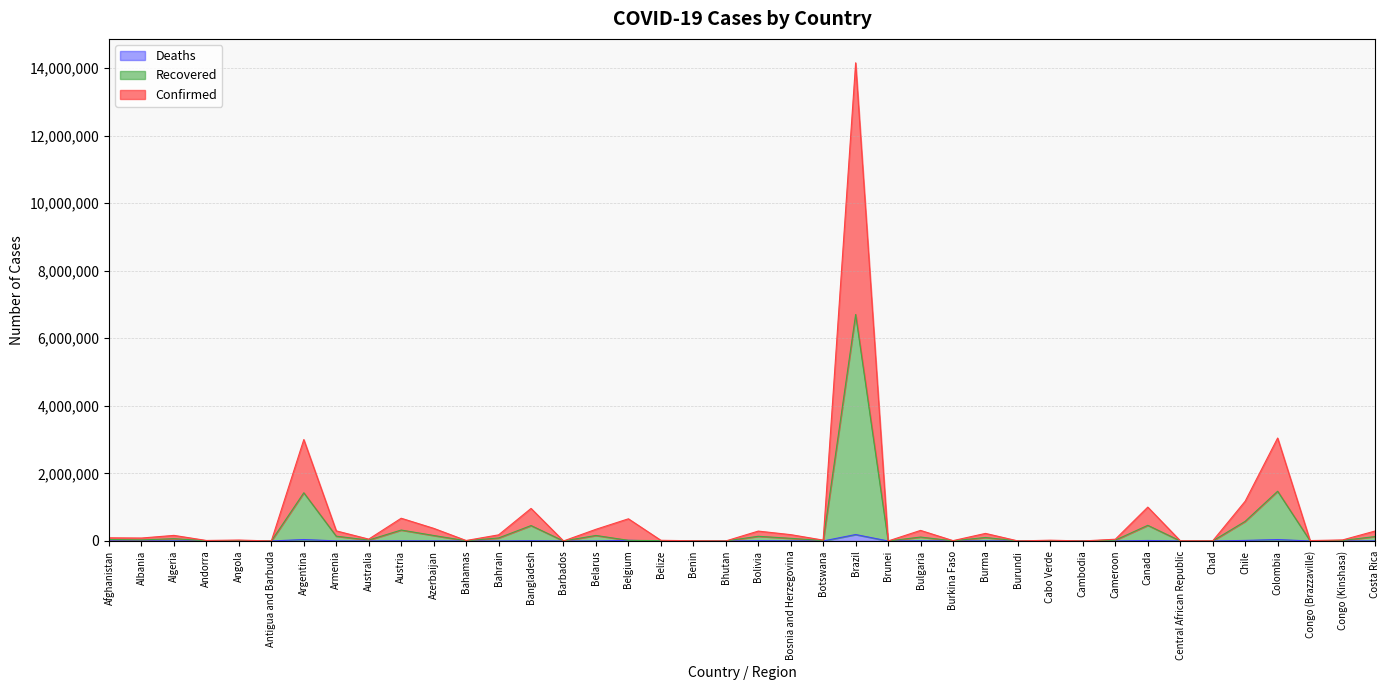

Where is Recovered nearest to the value 3351678?

Colombia